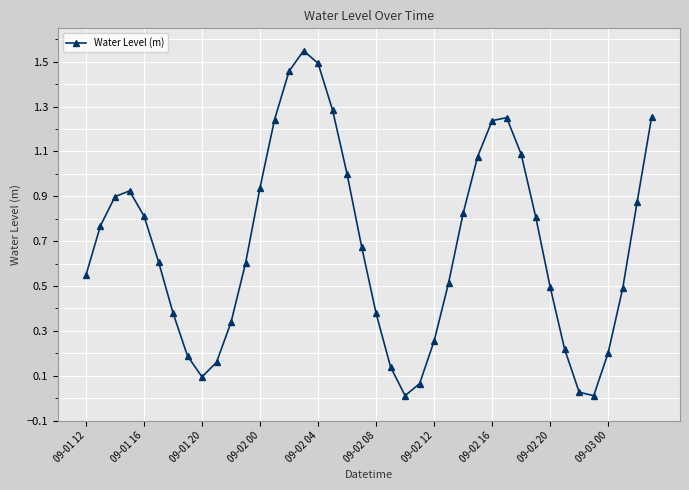

True or false: the data has more than 2 interior local peaks.

True